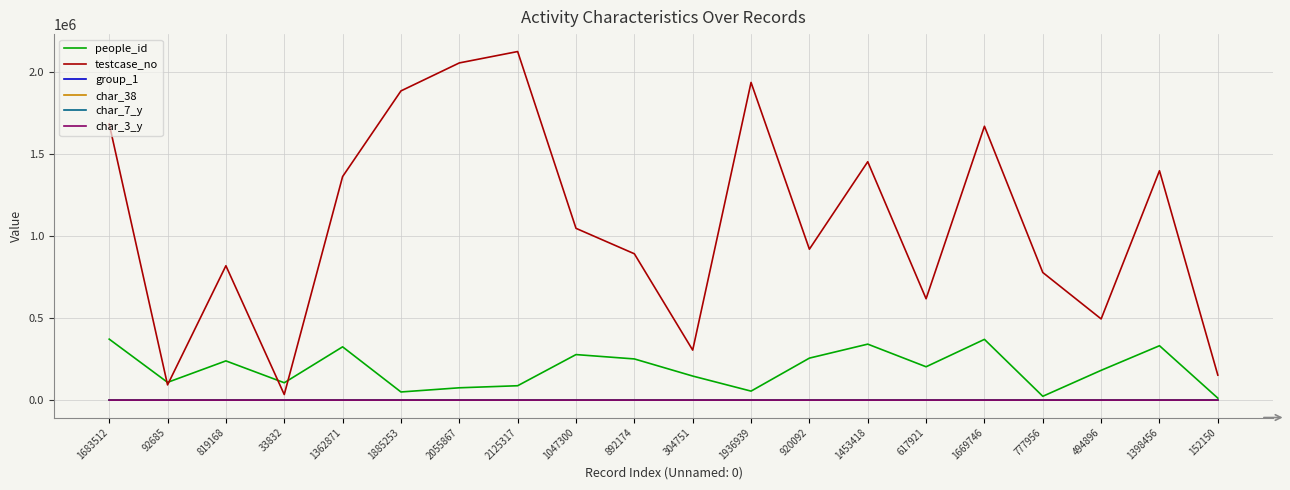

What are all the series names shown in the legend?

people_id, testcase_no, group_1, char_38, char_7_y, char_3_y